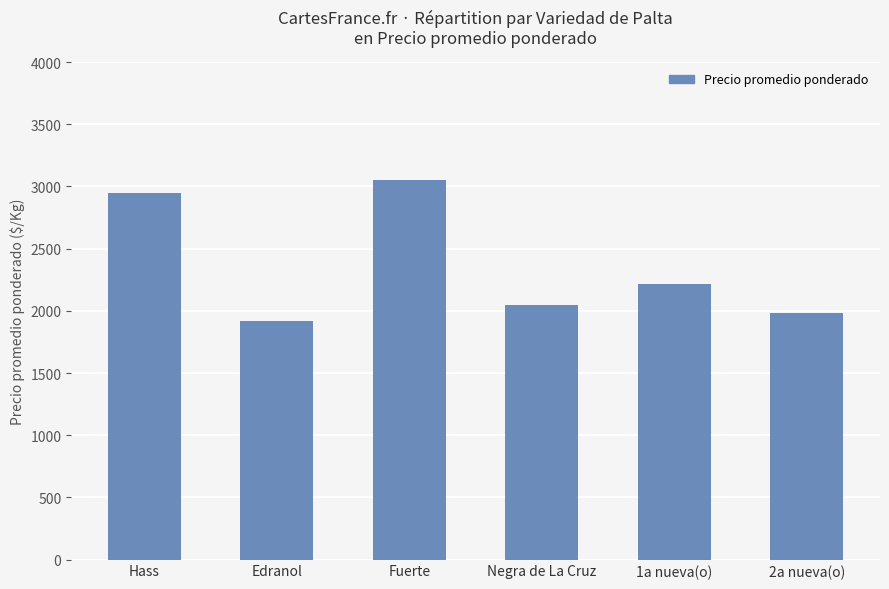

List the labels in order of value, largest first.

Fuerte, Hass, 1a nueva(o), Negra de La Cruz, 2a nueva(o), Edranol